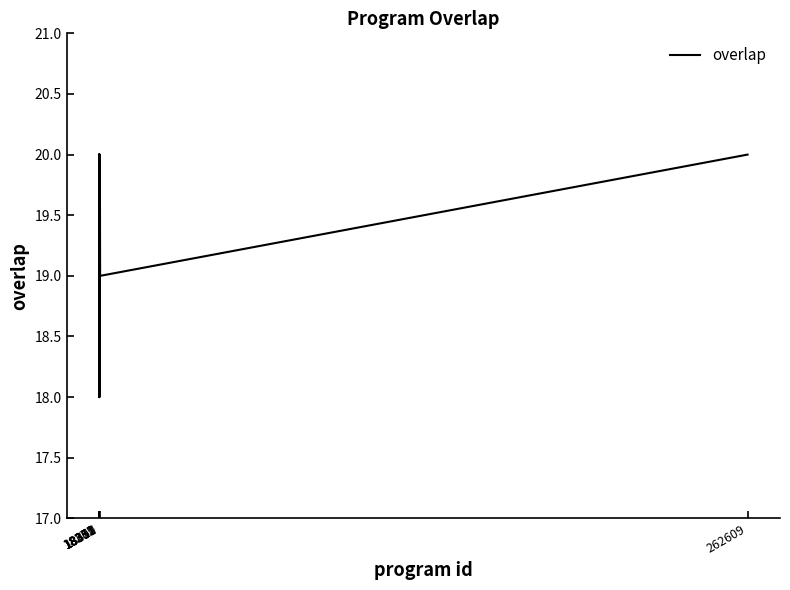

What is the smallest value displayed?

18